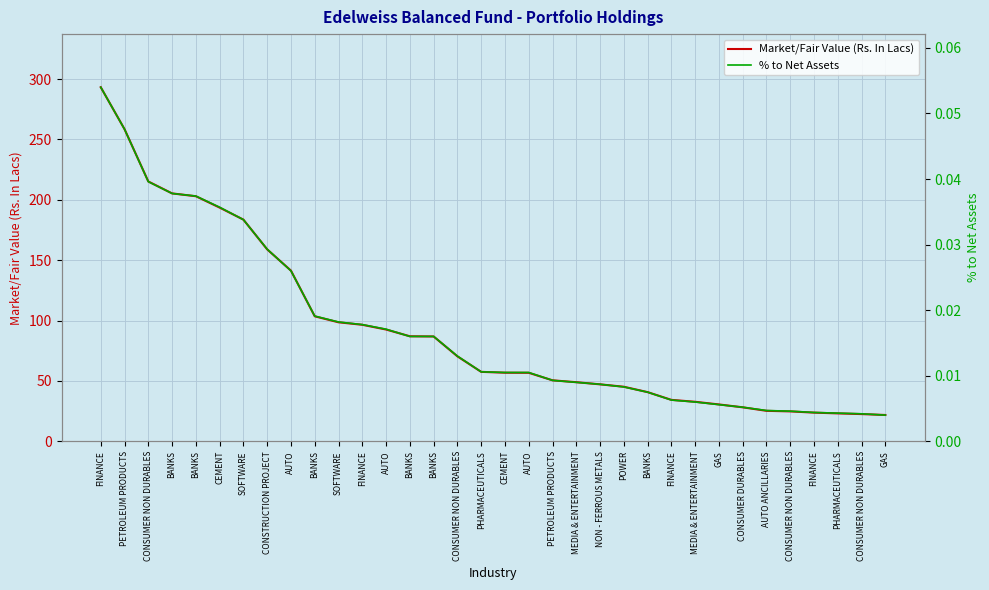

What is the sum of all % to Net Assets values?

0.6